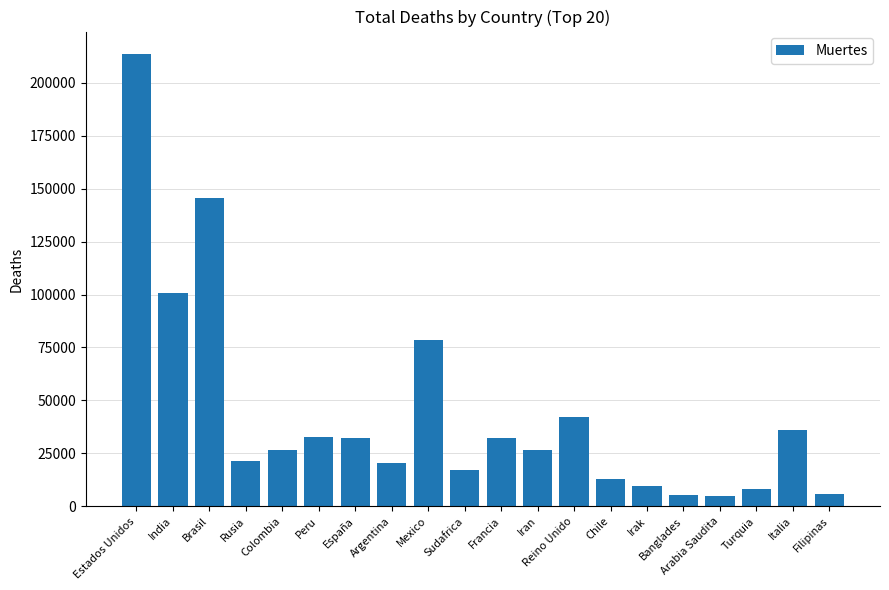

True or false: the data shows 35941 at Italia.

True